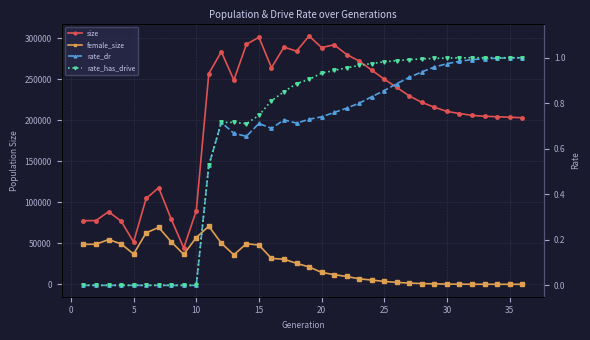

At which category does the chart reach its minimum across all series?

35